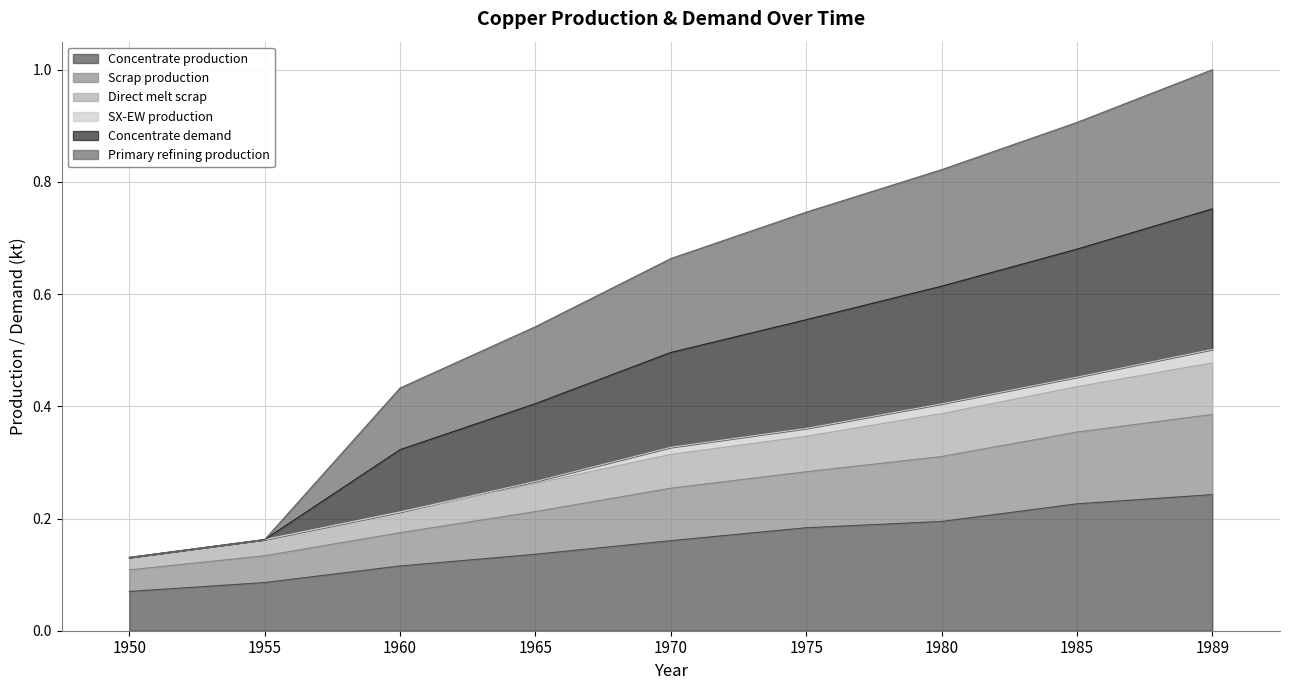

The value of Concentrate demand at 1955 is 0.3. True or false?

False